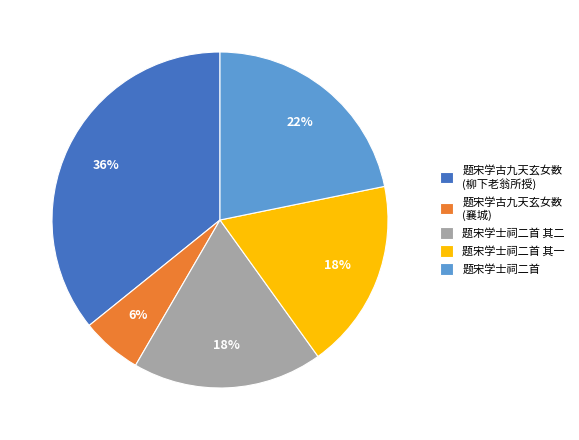

What is the ratio of the value at 题宋学古九天玄女数 (柳下老翁所授) to the value at 题宋学士祠二首 其二?

2.0